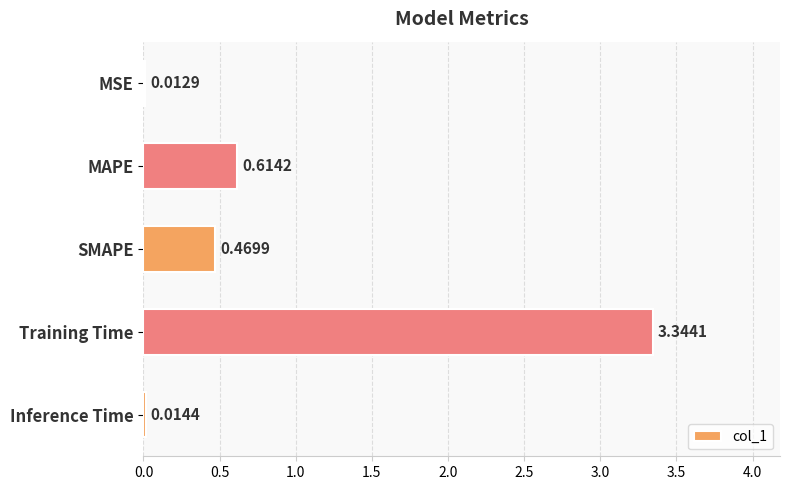

List the labels in order of value, smallest first.

MSE, Inference Time, SMAPE, MAPE, Training Time